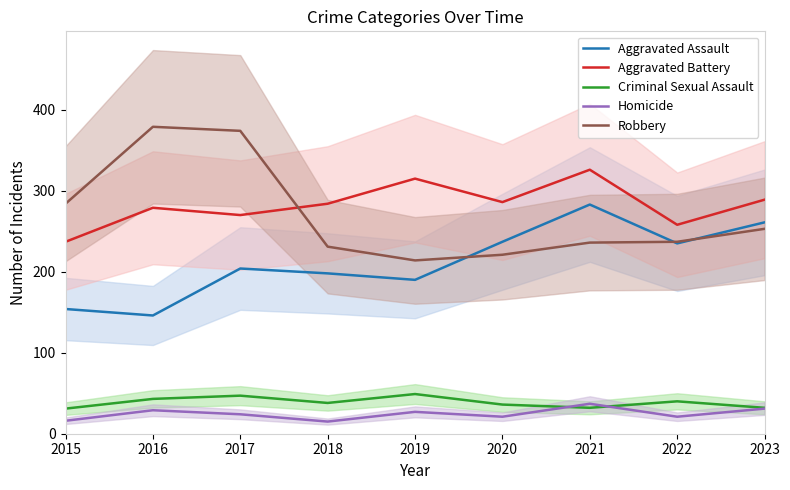

At which category is the sum across all series the highest?

2017